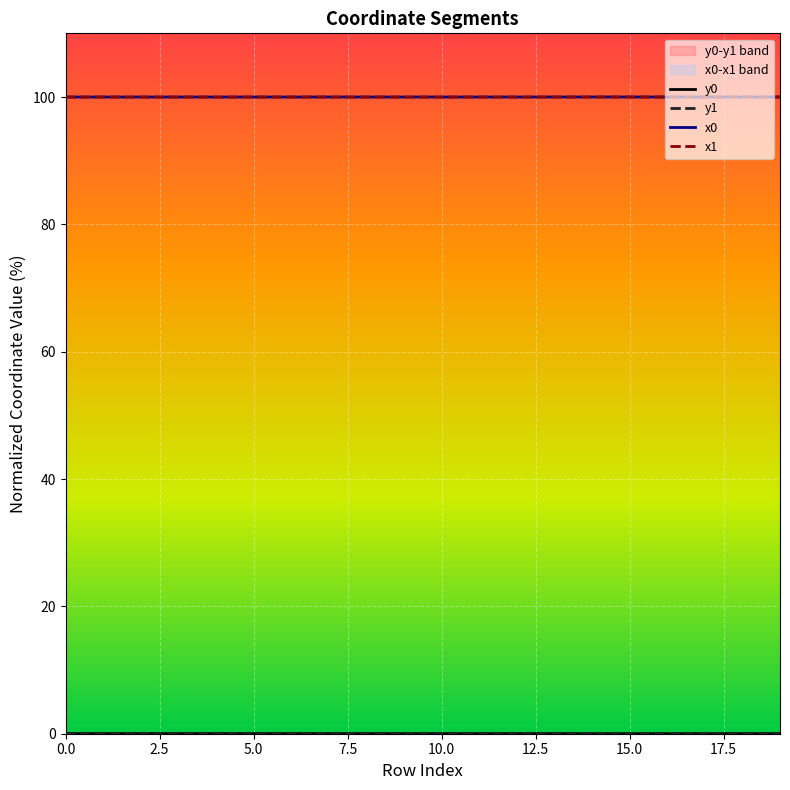

Rank the series by their maximum value, from lowest to highest.

y0, y1, x1, x0